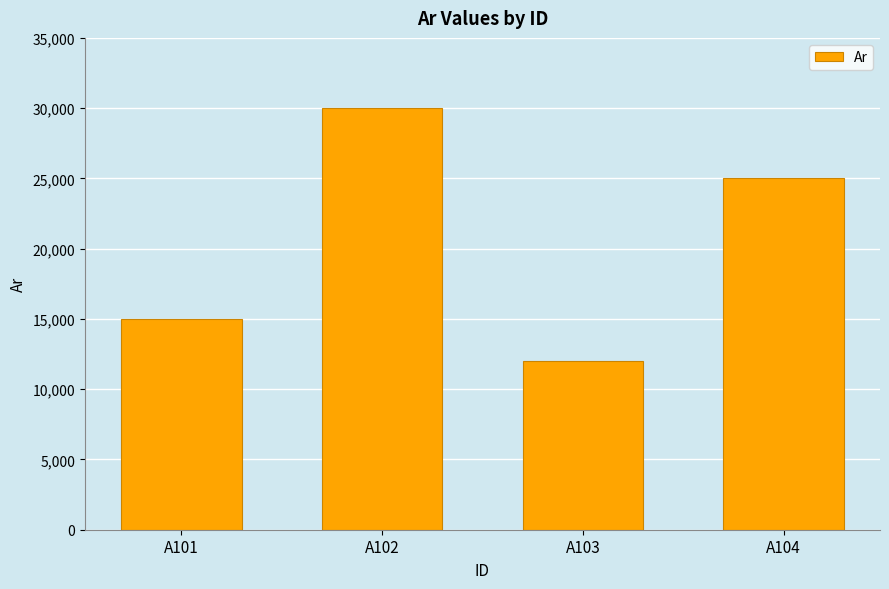

How many data points are less than 25000?

2